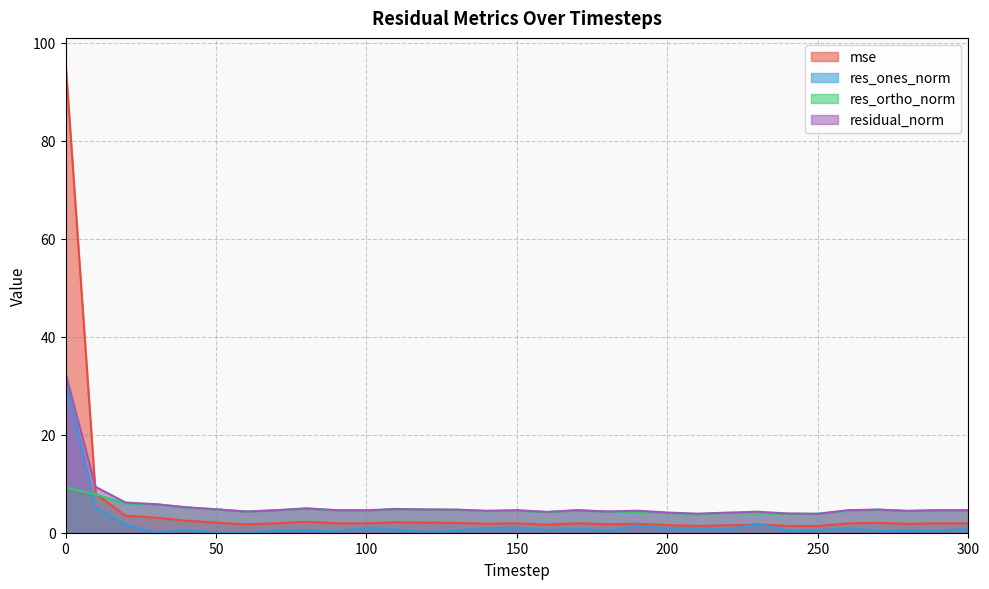

What is the minimum value shown in the chart?

0.1